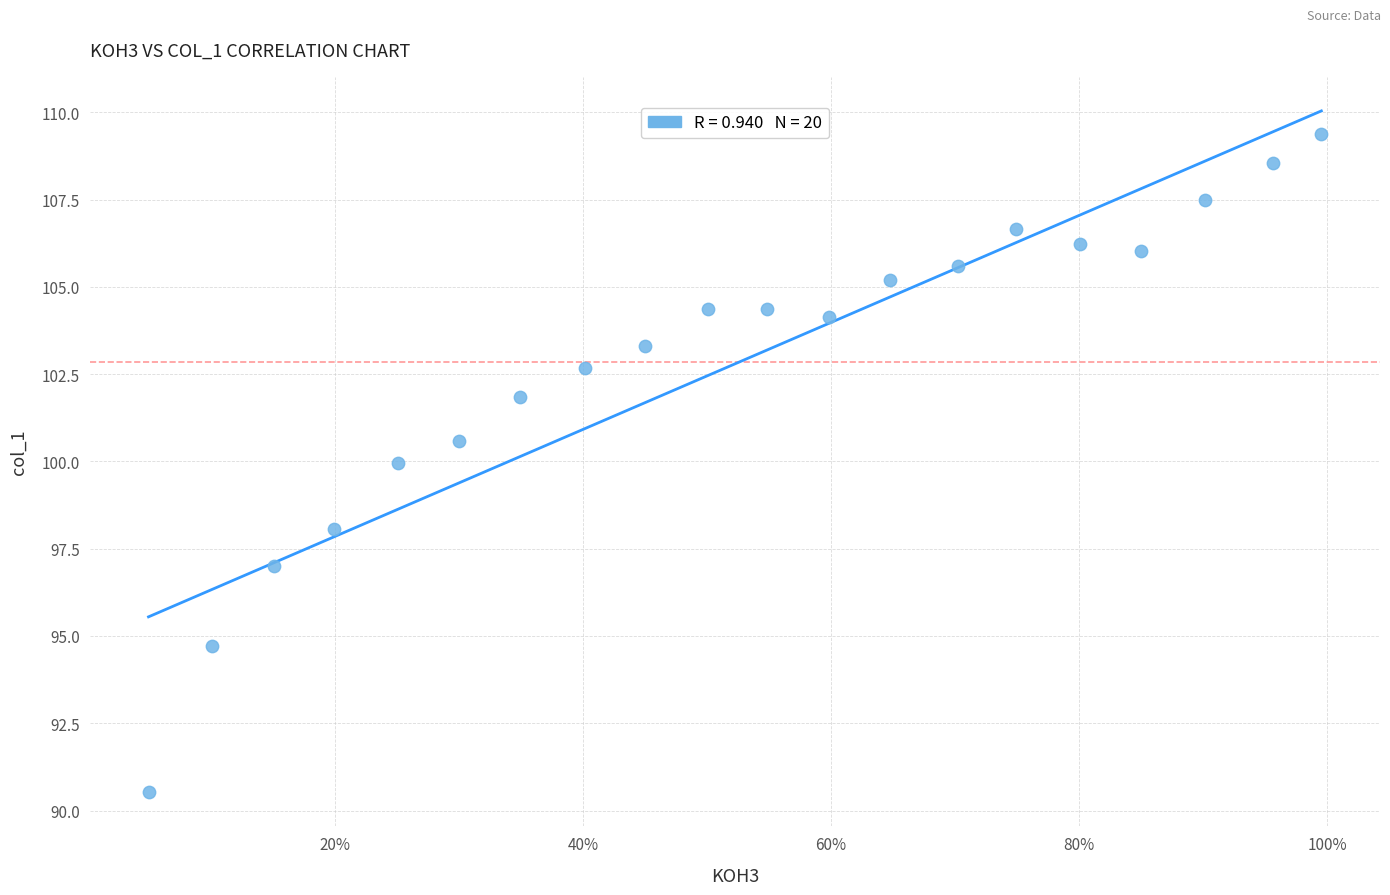

How many points are shown in the scatter plot?

20